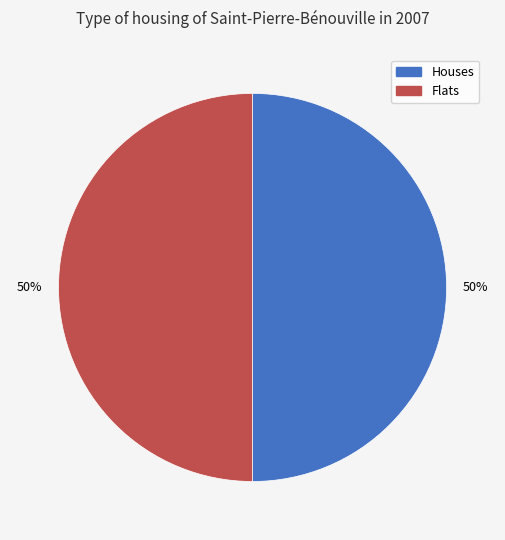

How many segments does this pie chart have?

2